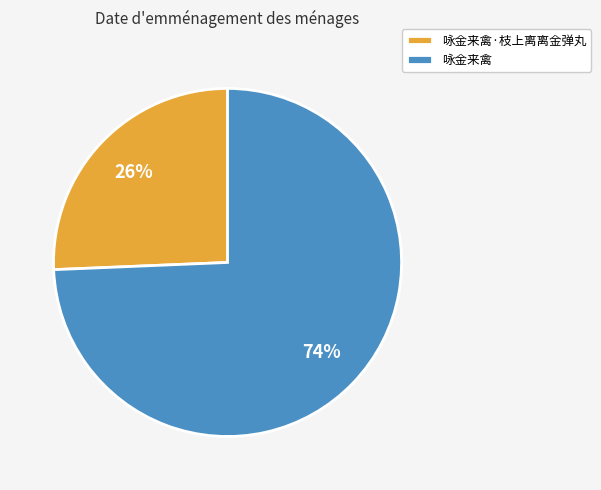

The 咏金来禽·枝上离离金弹丸 slice represents 34% of the pie. True or false?

False